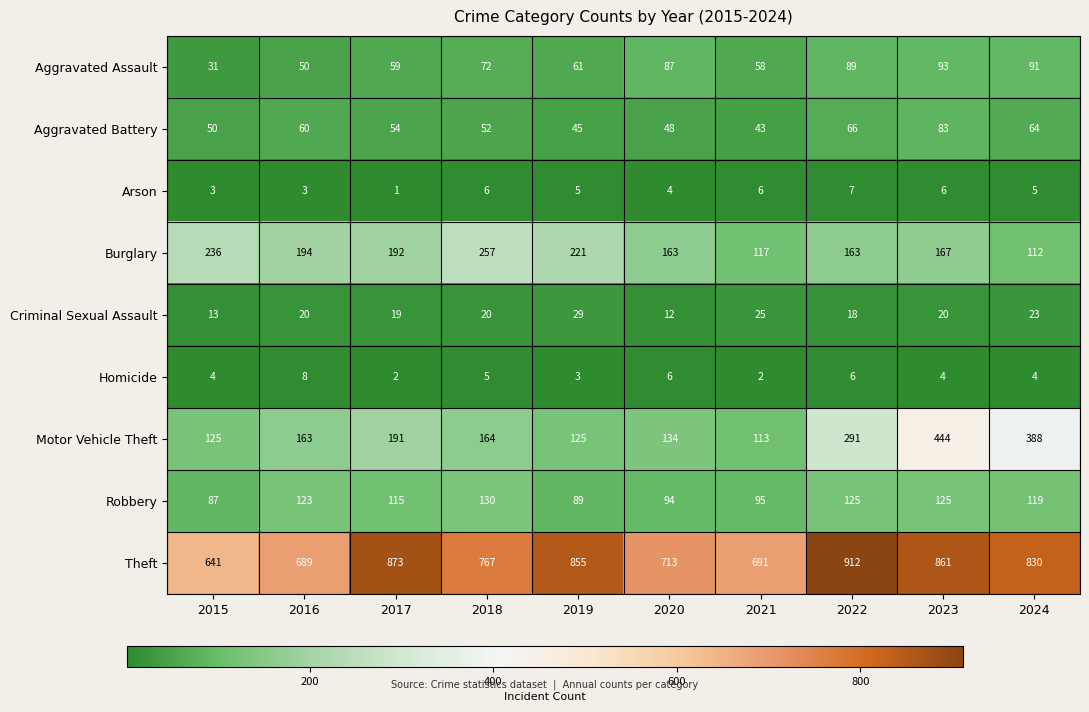

At 2023, list the series in order from largest to smallest.

Theft, Motor Vehicle Theft, Burglary, Robbery, Aggravated Assault, Aggravated Battery, Criminal Sexual Assault, Arson, Homicide